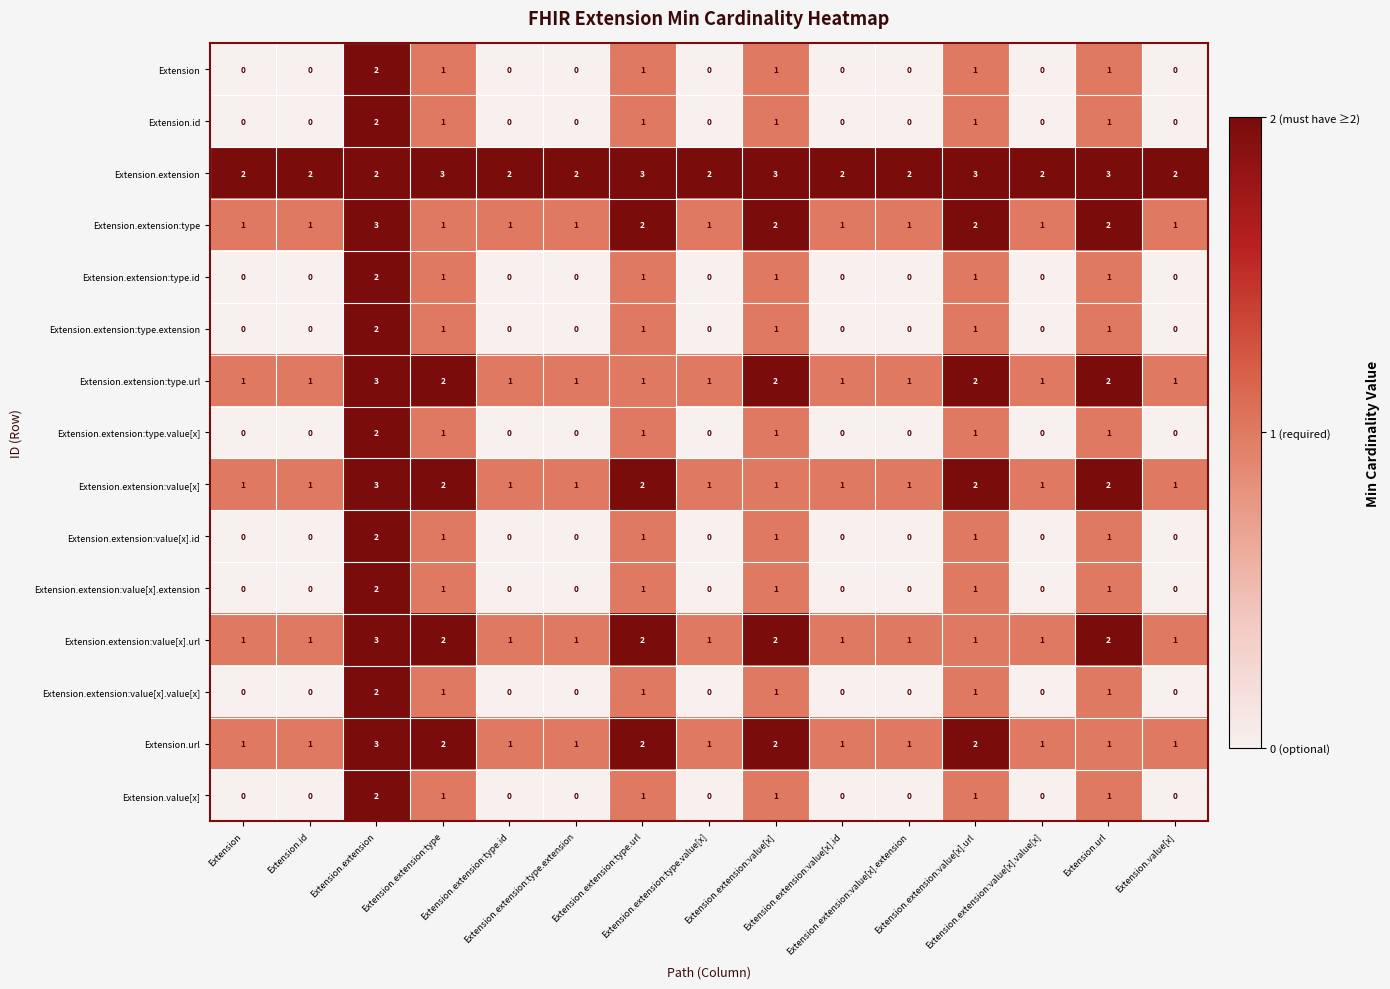

At how many categories does at least one series exceed 1?

15